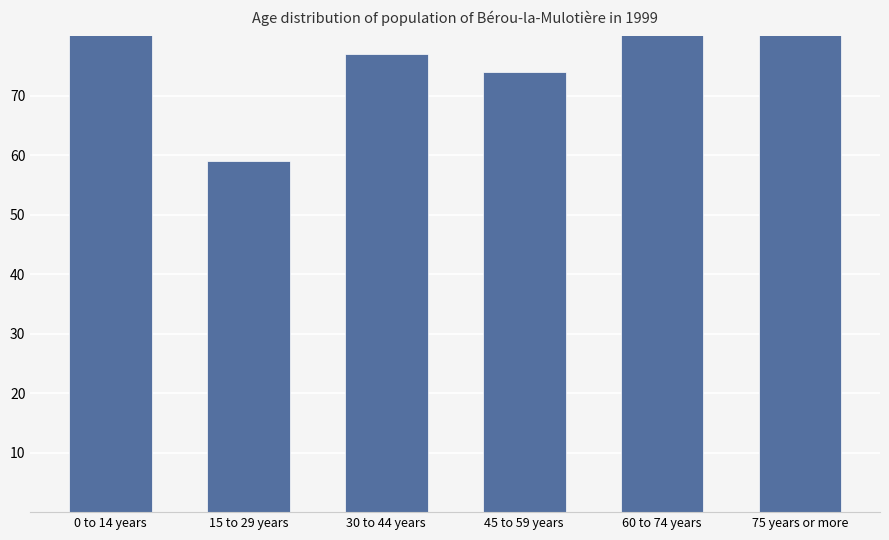

How many categories are shown in the chart?

6